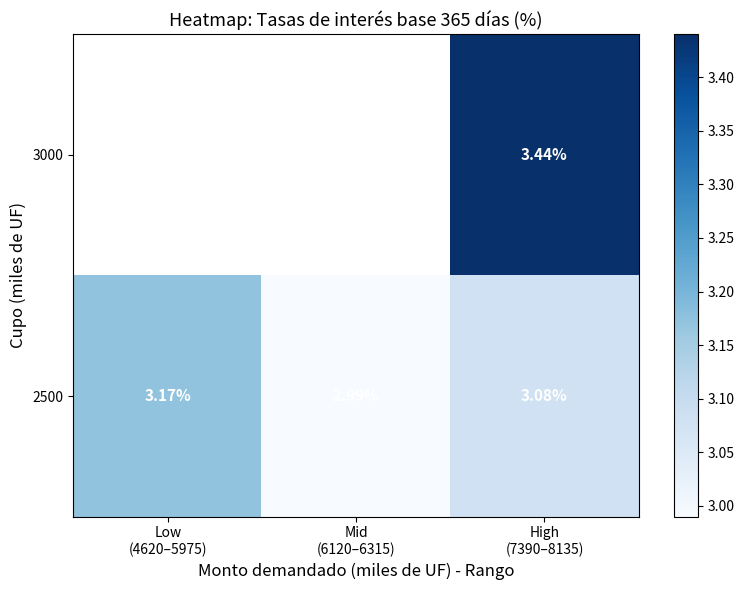

How many data points in 2500 are less than 3?

1